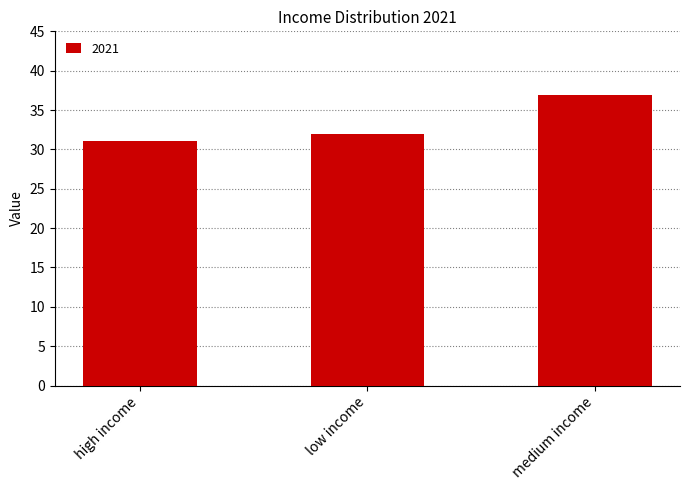

List the labels in order of value, smallest first.

high income, low income, medium income